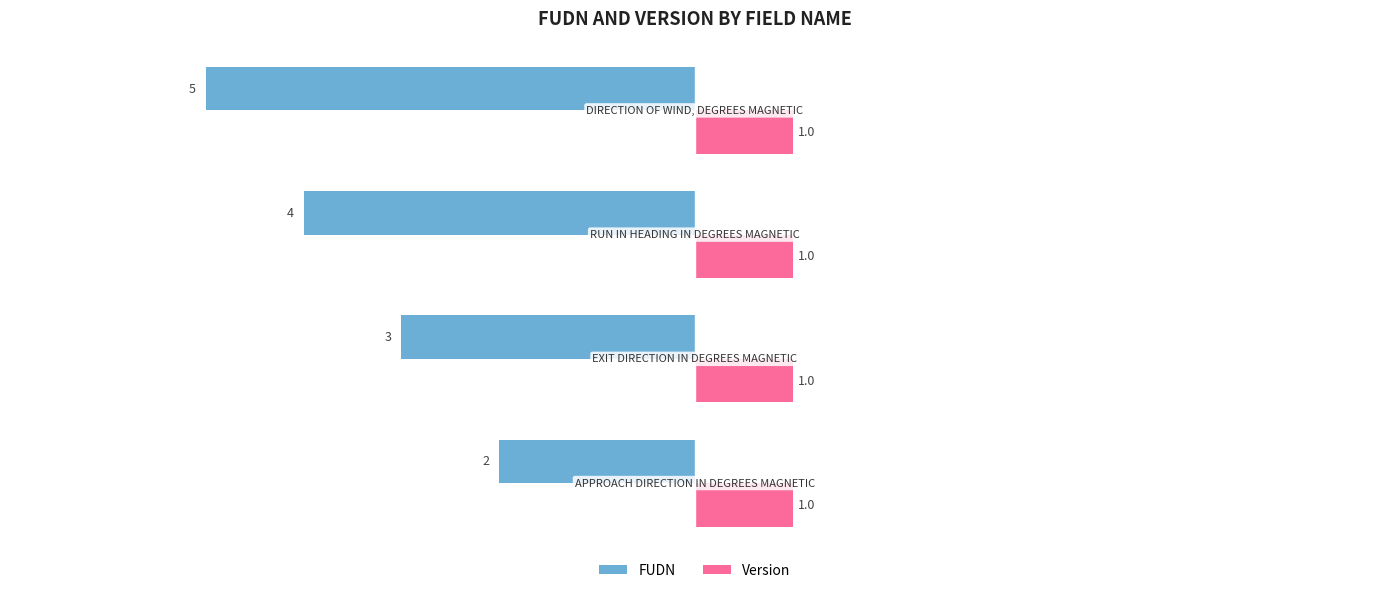

At how many categories does at least one series exceed 0?

4